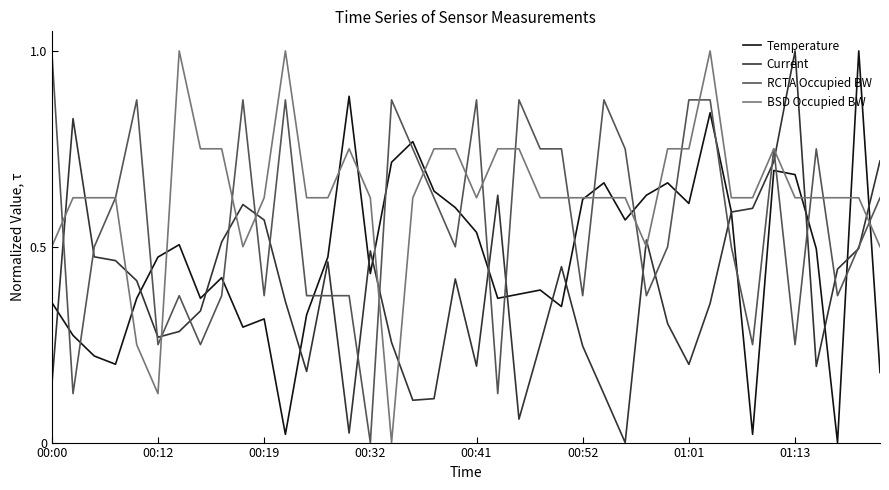

What is the greatest value displayed?

1.0